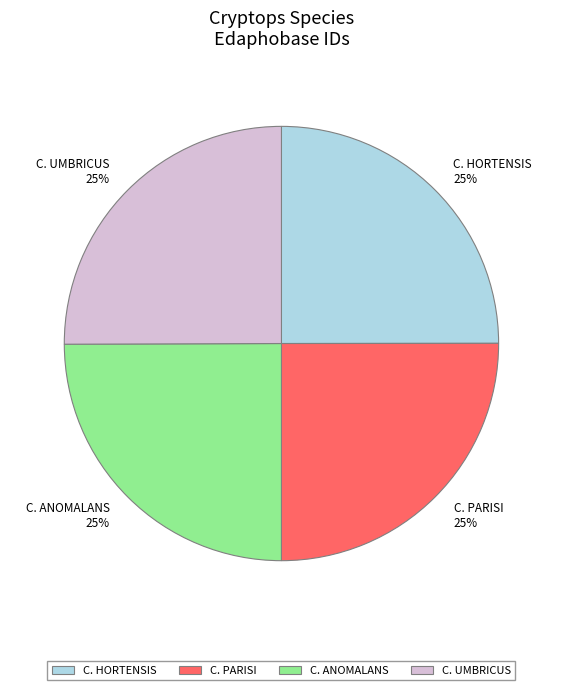

Count the number of slices in the pie.

4